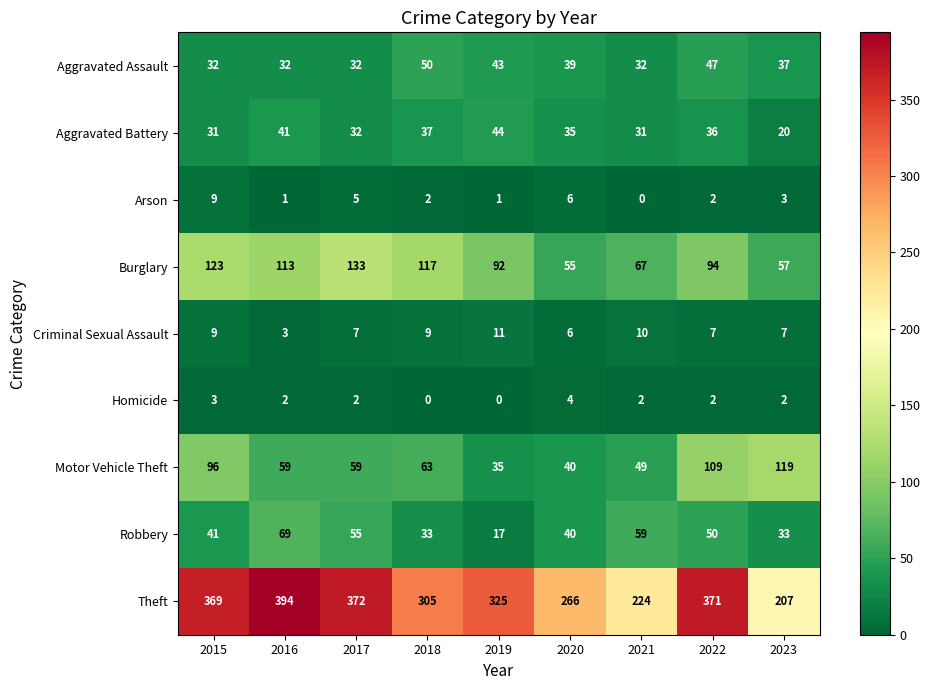

What is the average value of the Aggravated Assault series?

38